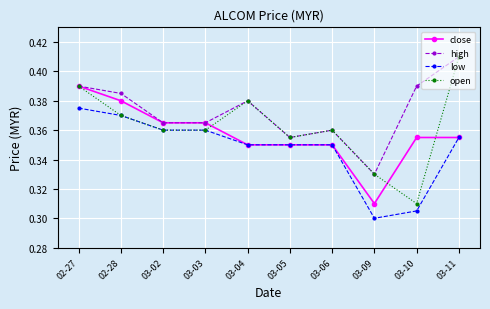

At which label does high reach its peak?

03-11